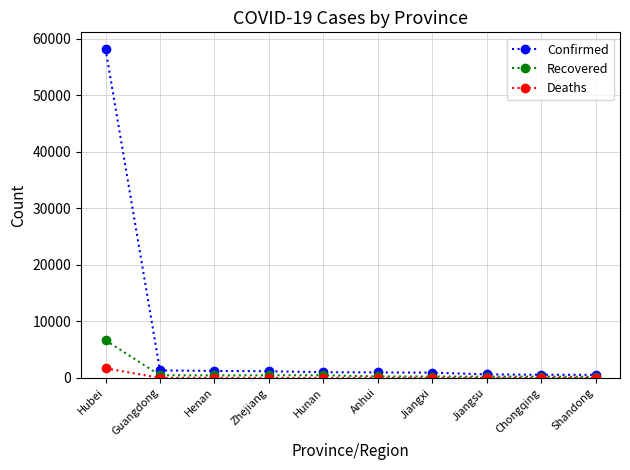

Which series has the largest total across all categories?

Confirmed